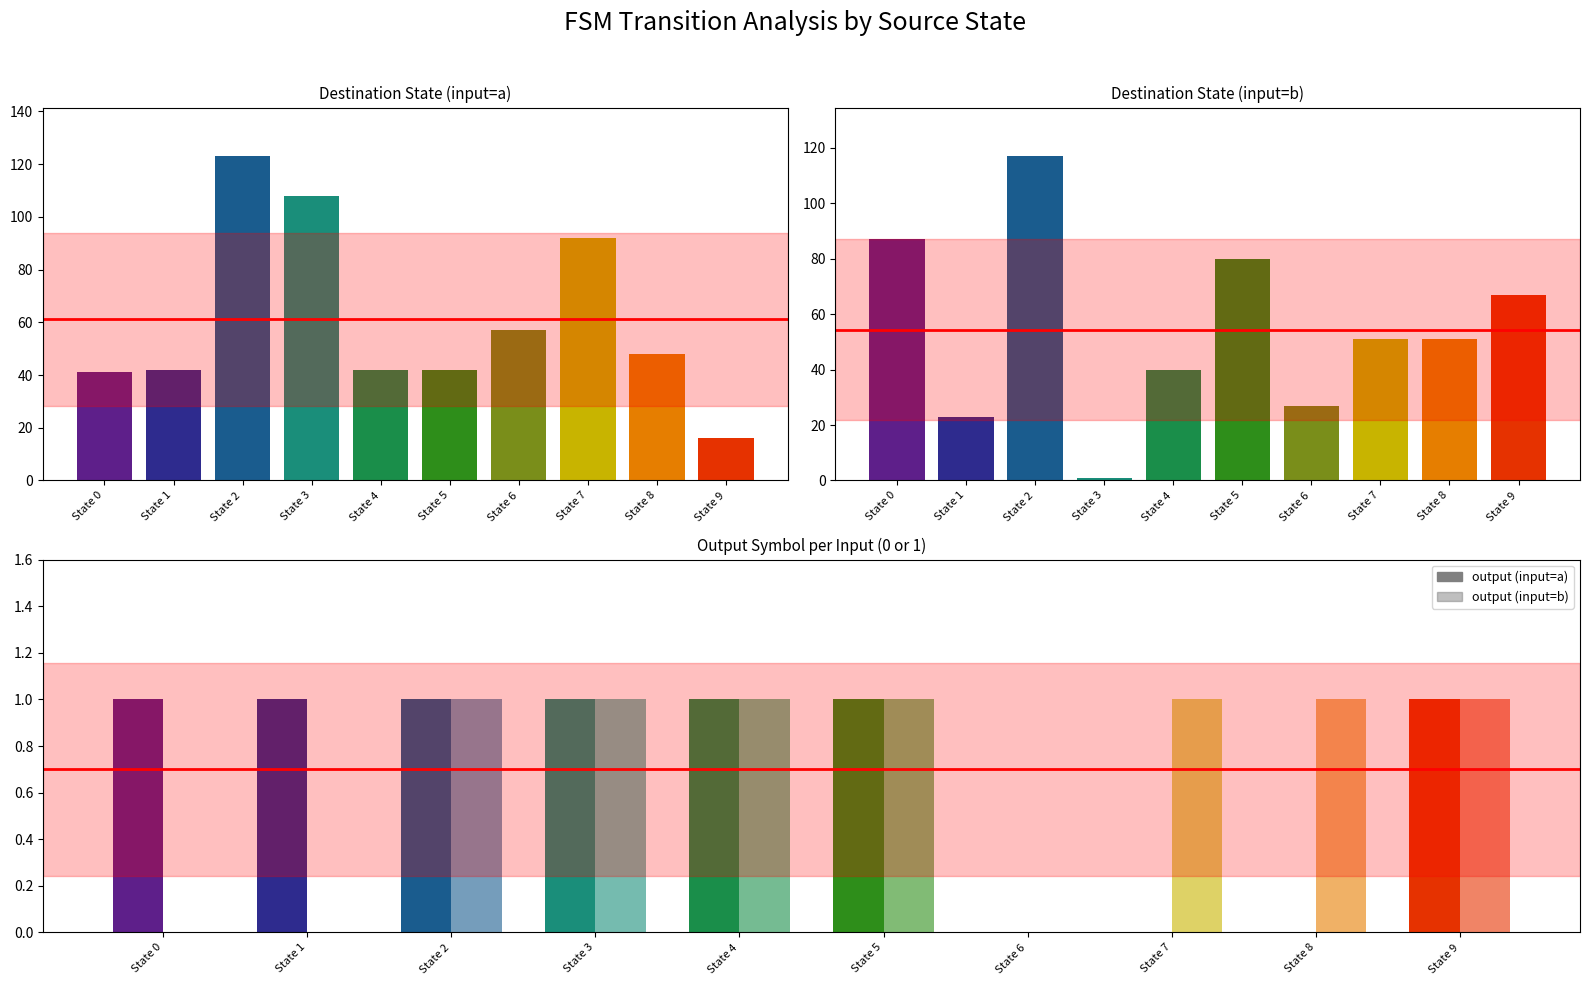

The output (input=b) series shows 0 at State 0. True or false?

True